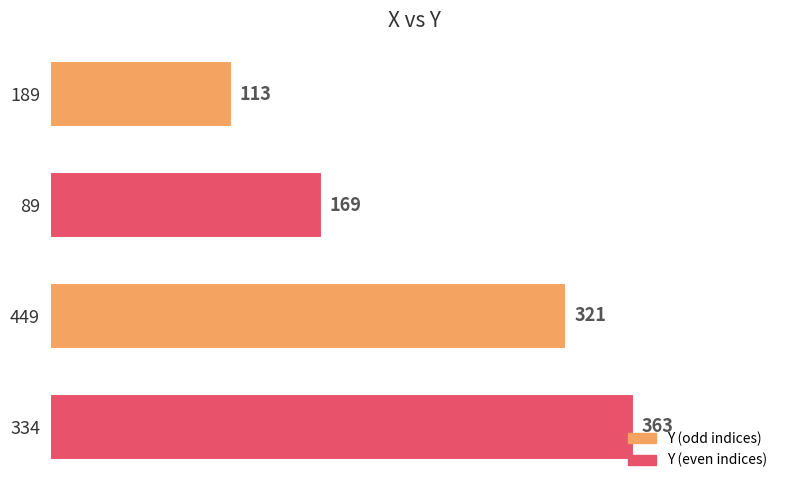

How many series are shown in this chart?

1